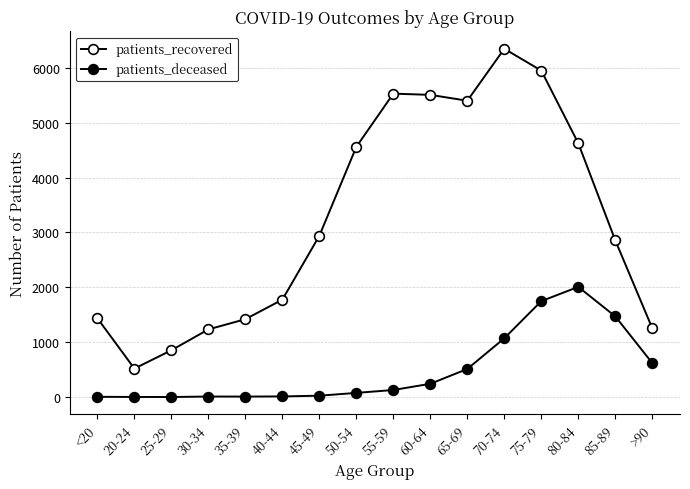

How many lines are shown in the chart?

2